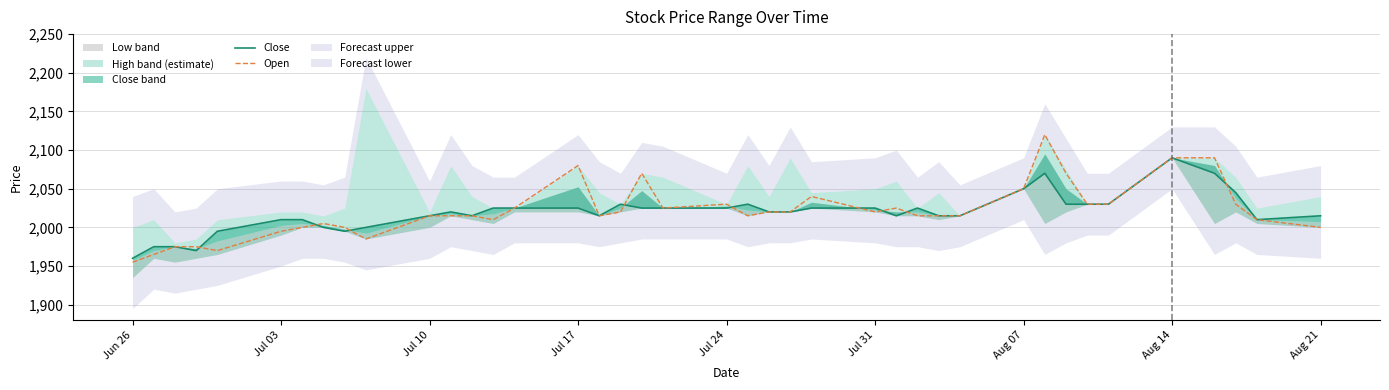

Is it true that Open equals 1995 at Jul 03?

True